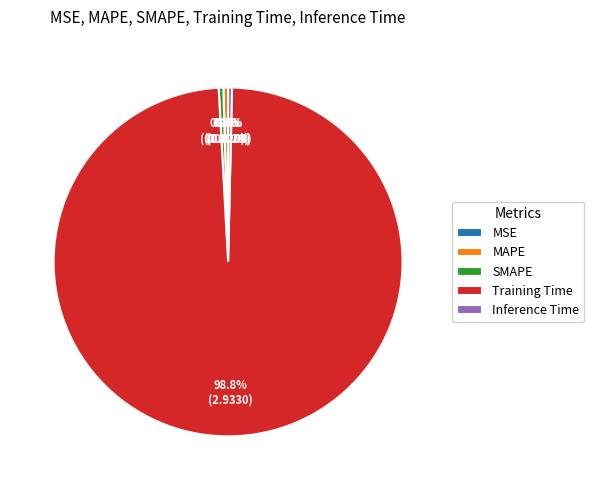

Which category accounts for the majority?

Training Time